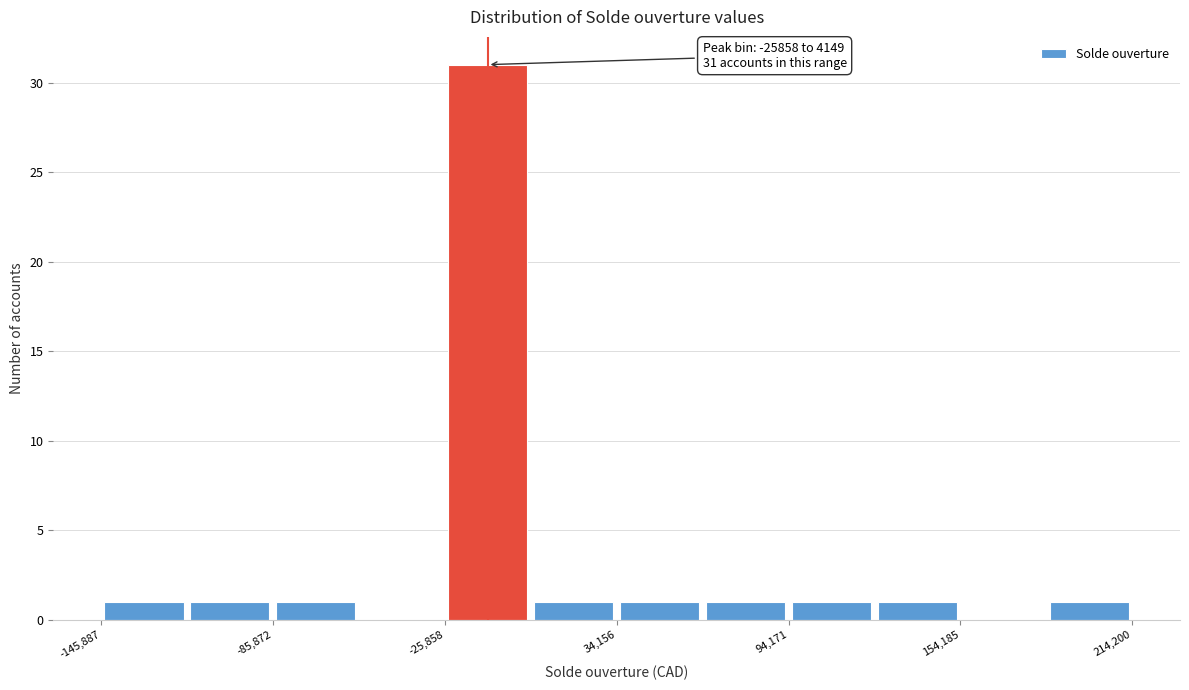

Around what value on the x-axis is the tallest bar? Give the approximate position of its centre, as read against the axis.

-10000